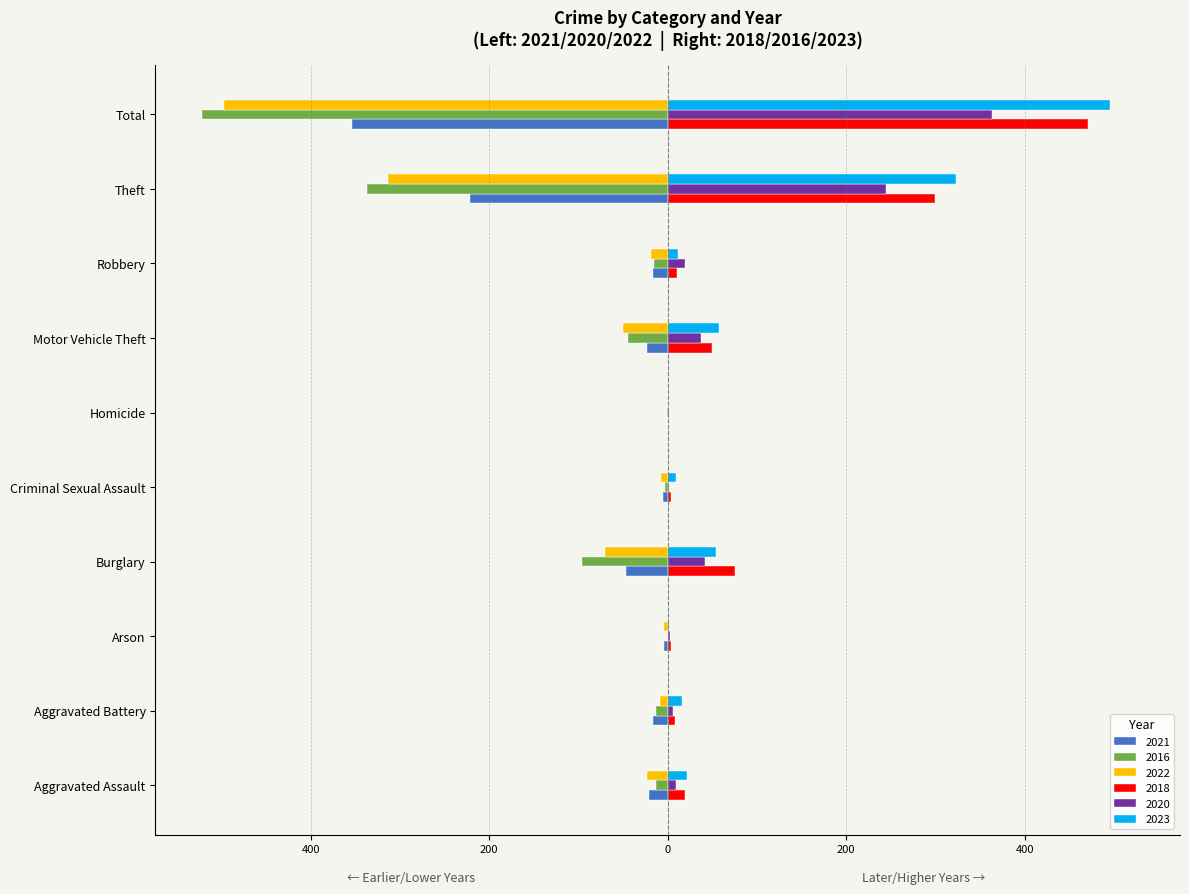

Rank the series by their maximum value, from highest to lowest.

2023, 2018, 2020, 2021, 2016, 2022